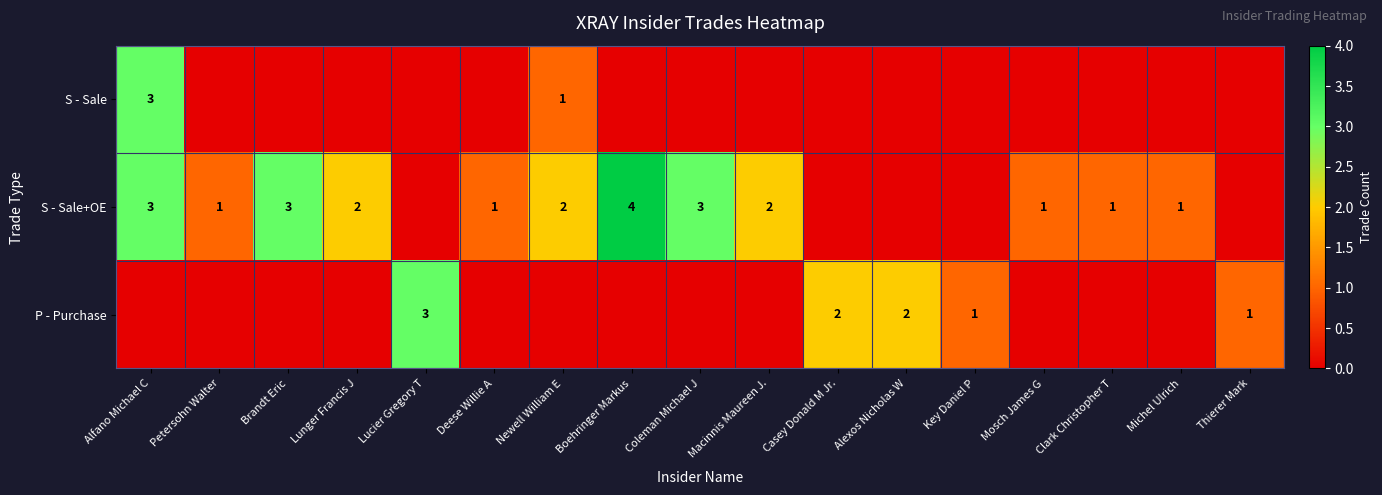

Is it true that S - Sale equals 1 at Newell William E?

True